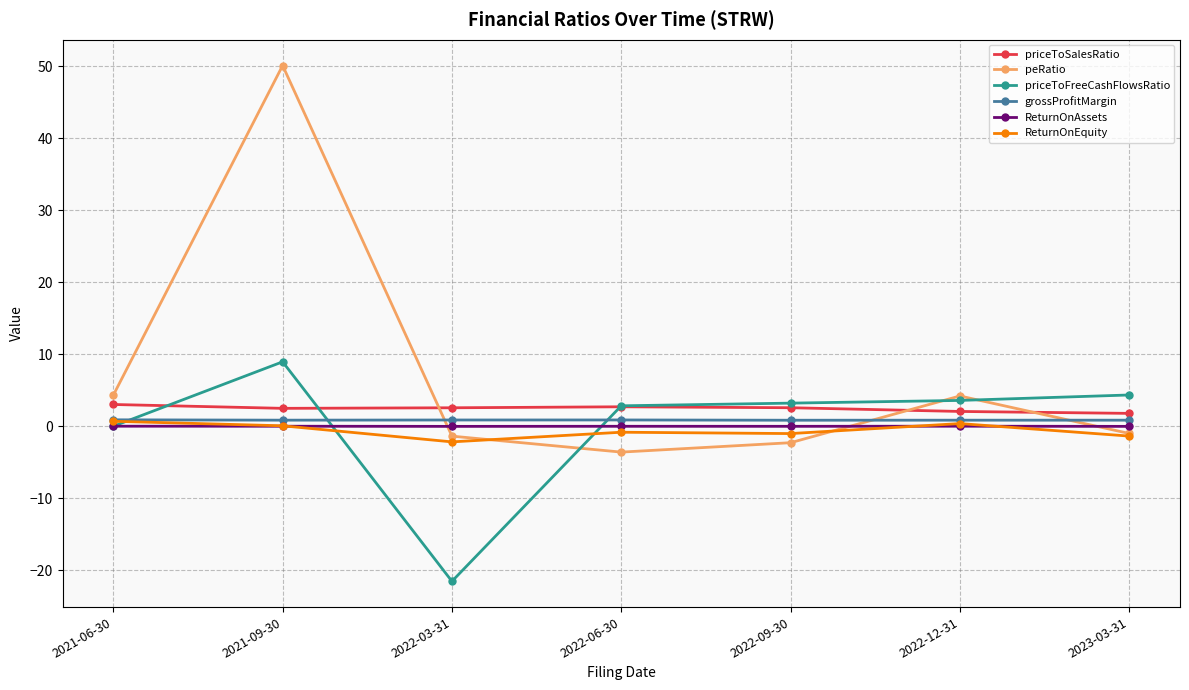

What is the maximum value shown in the chart?

50.1